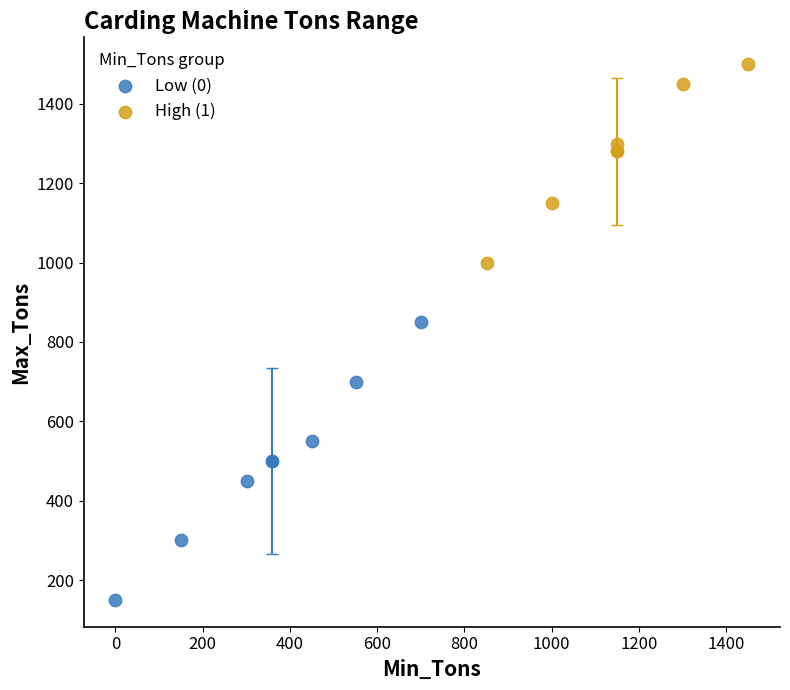

What are all the series names shown in the legend?

Low (0), High (1)